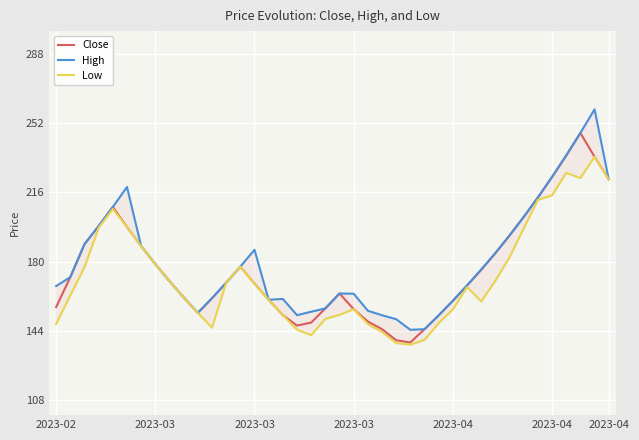

At how many categories does at least one series exceed 185?

14